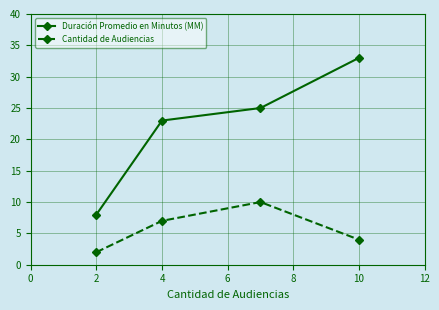

What is the maximum value for Duración Promedio en Minutos (MM)?

33